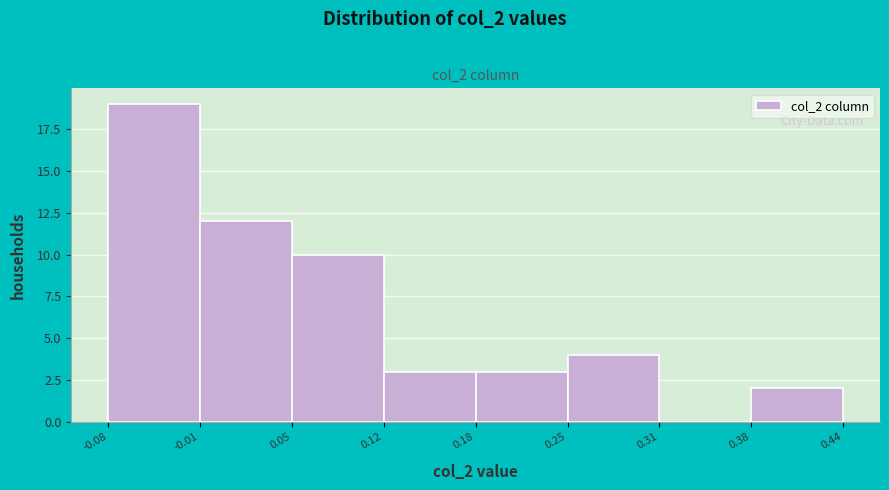

Reading left to right, list every bar in this chart as the range it spans on the x-axis followed by its height. The values are not printed on the chart, so give them approximately, as read against the axis.

-0.08 to -0.01: 19
-0.01 to 0.05: 12
0.05 to 0.12: 10
0.12 to 0.18: 3
0.18 to 0.25: 3
0.25 to 0.31: 4
0.31 to 0.38: 0
0.38 to 0.44: 2